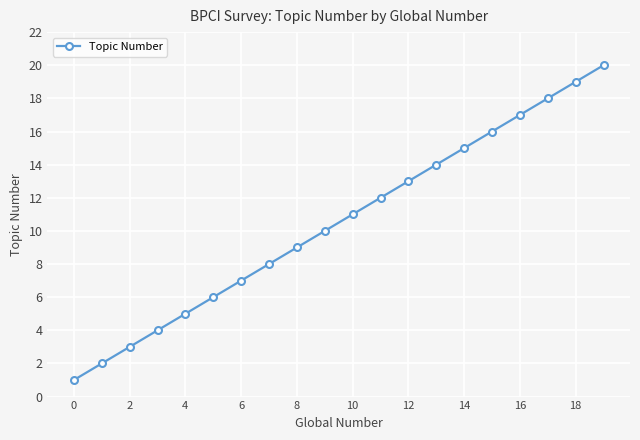

True or false: the data has more than 2 interior local peaks.

False